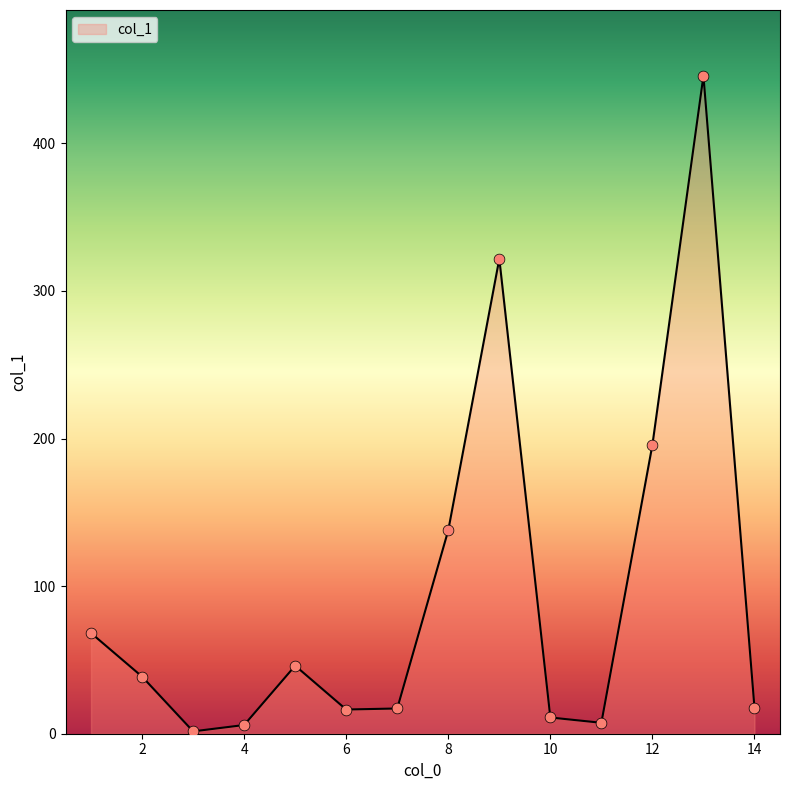

Is this an area chart (filled region under the line)?

Yes